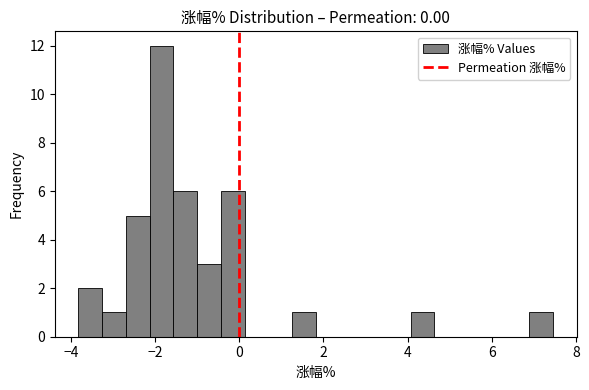

Around what value on the x-axis is the tallest bar? Give the approximate position of its centre, as read against the axis.

-1.8